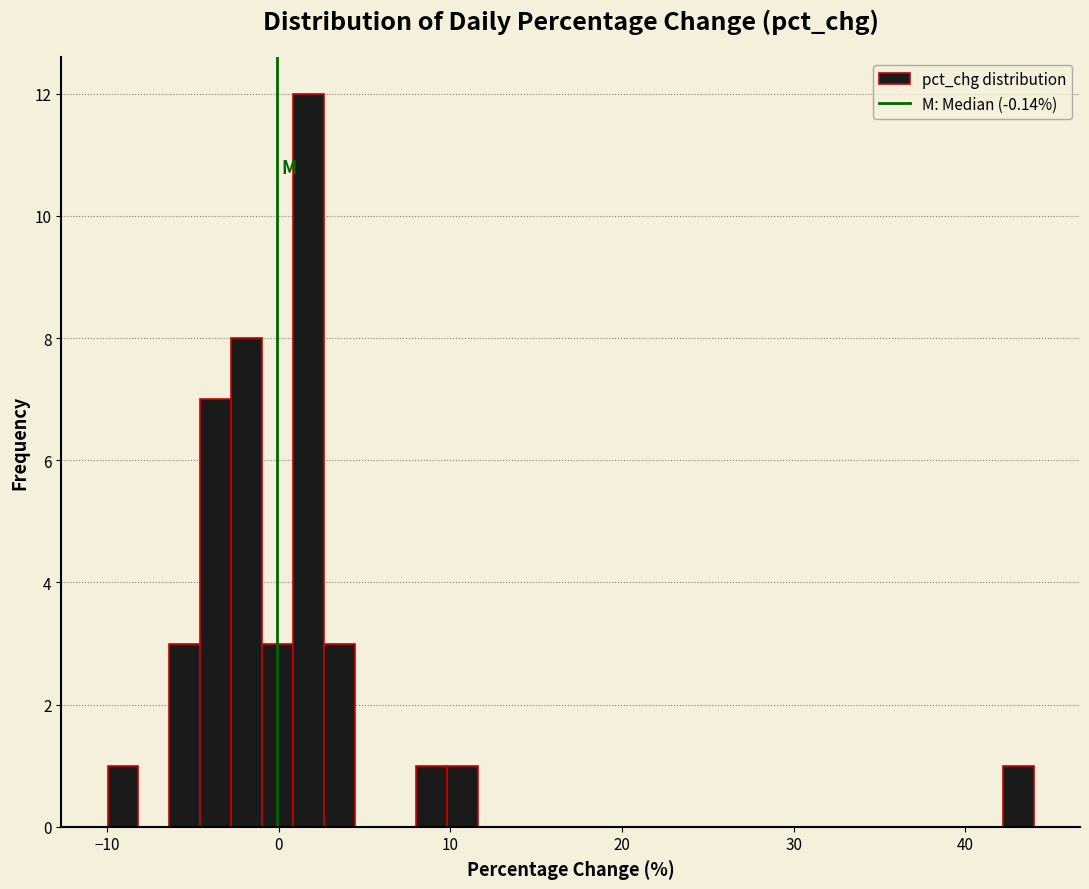

Around what value on the x-axis is the tallest bar? Give the approximate position of its centre, as read against the axis.

2